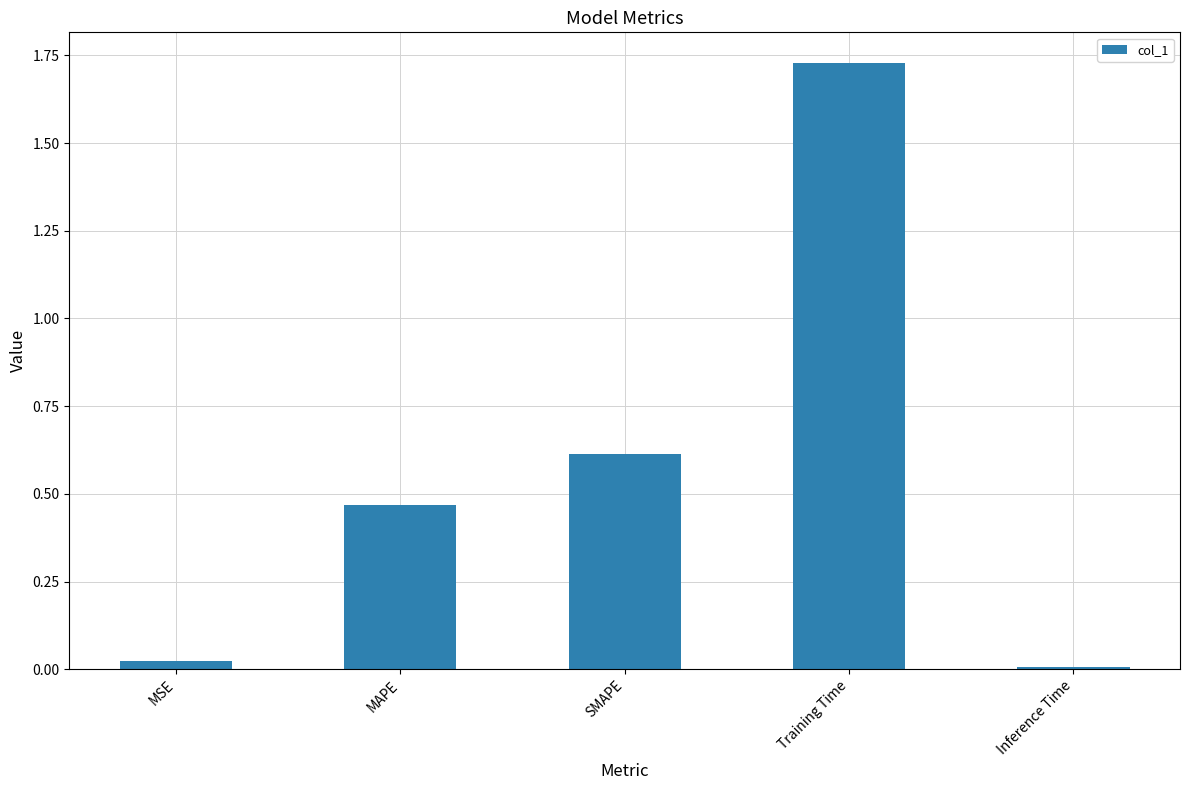

List the labels in order of value, smallest first.

Inference Time, MSE, MAPE, SMAPE, Training Time